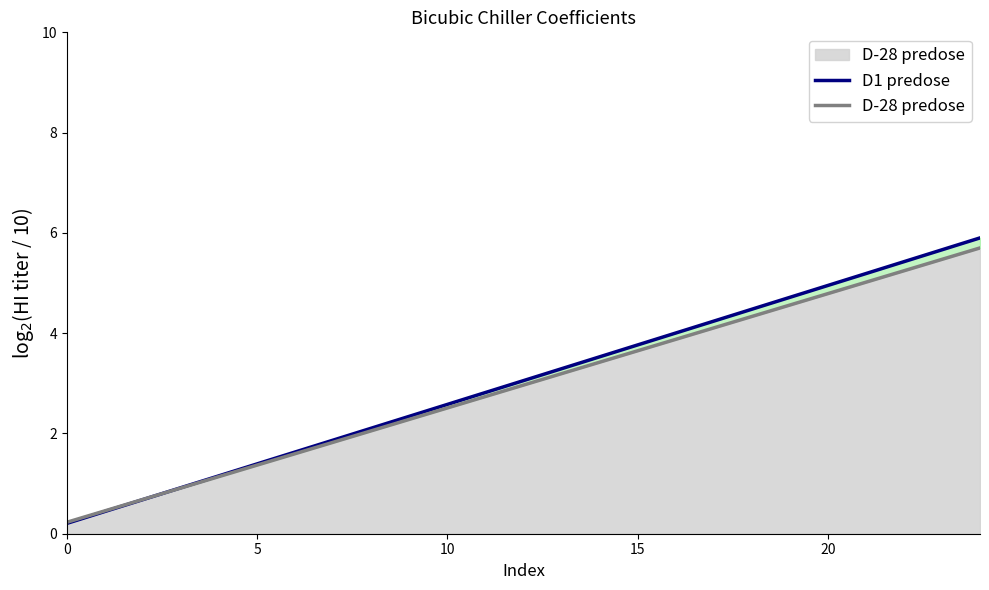

At which label is D-28 predose closest to 2?

8